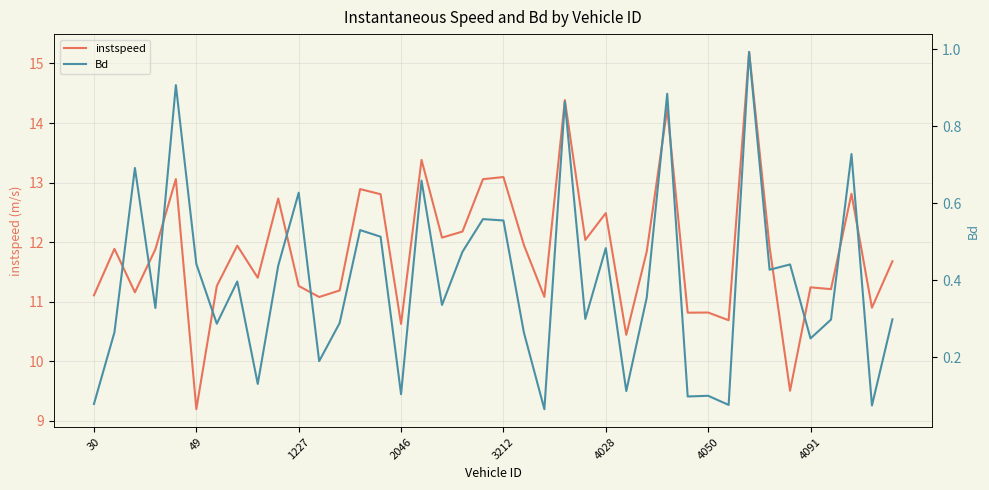

What are all the series names shown in the legend?

instspeed, Bd